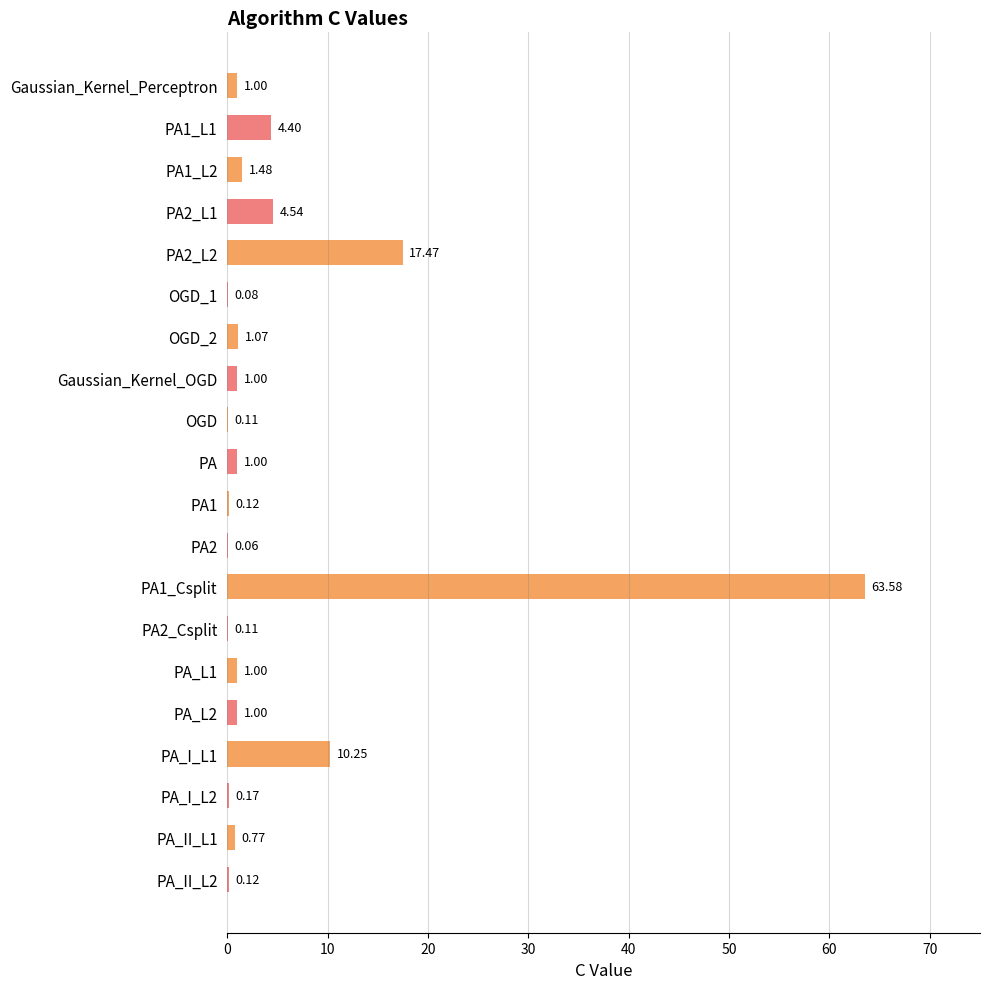

Between OGD and PA1_L1, which is larger?

PA1_L1